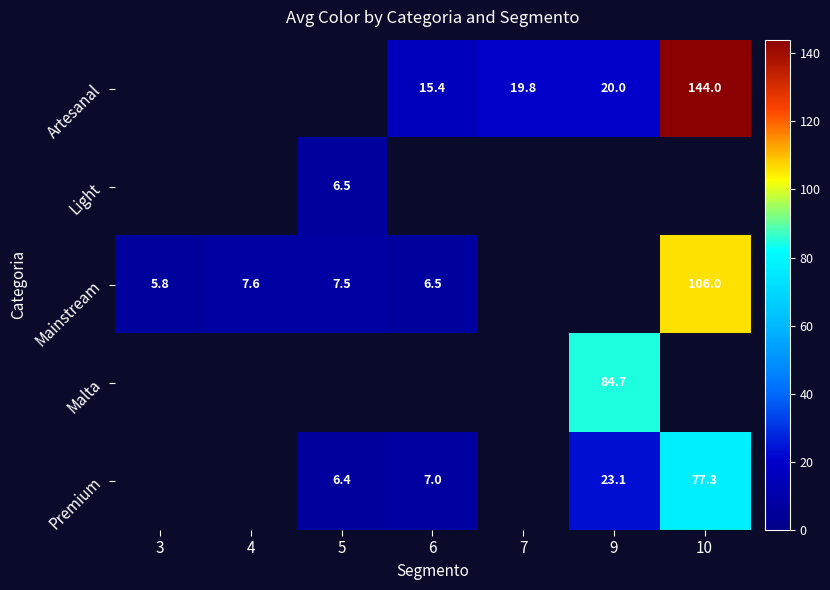

The value of row_4 at 9 is 6.9. True or false?

False